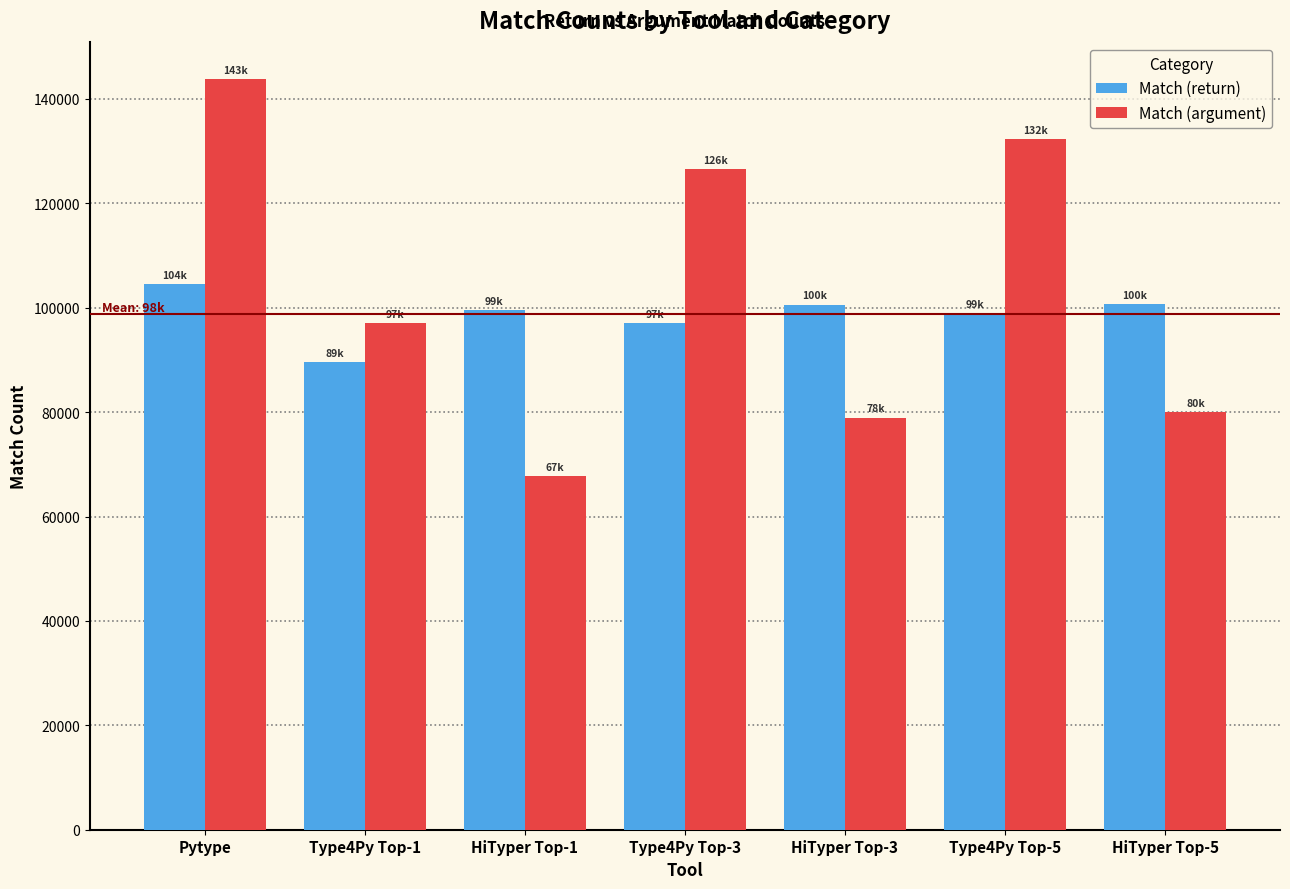

What is the difference between the Match (argument) values at Type4Py Top-5 and Type4Py Top-1?

35280